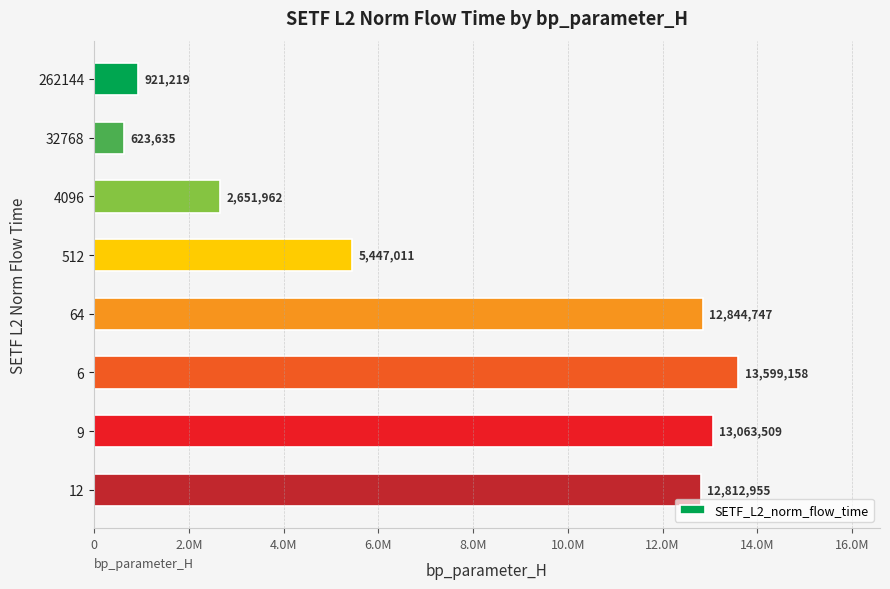

Does the chart contain any negative values?

No